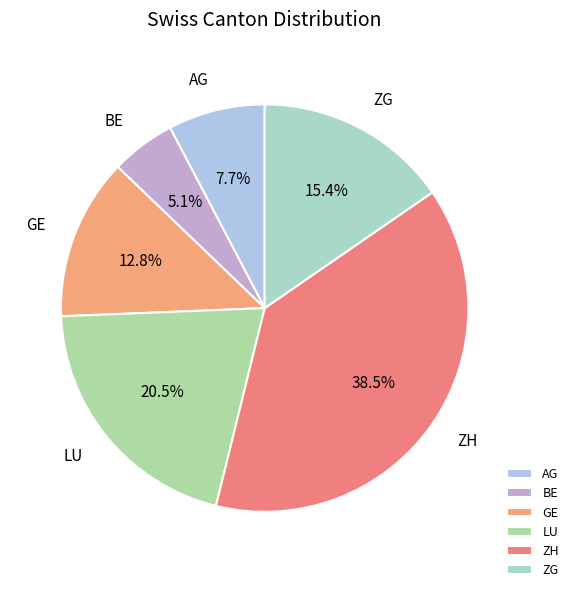

Rank the categories by value from lowest to highest.

BE, AG, GE, ZG, LU, ZH